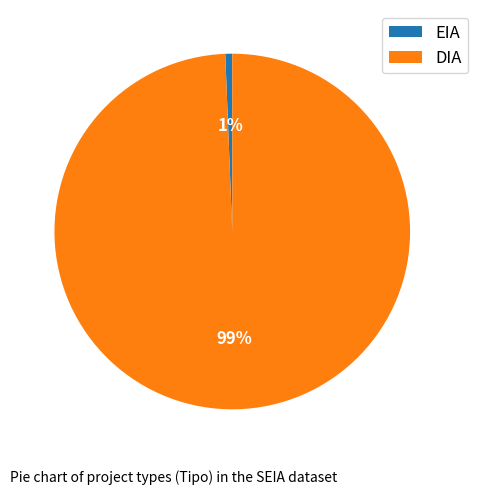

Is the sum of EIA and DIA greater than half?

Yes